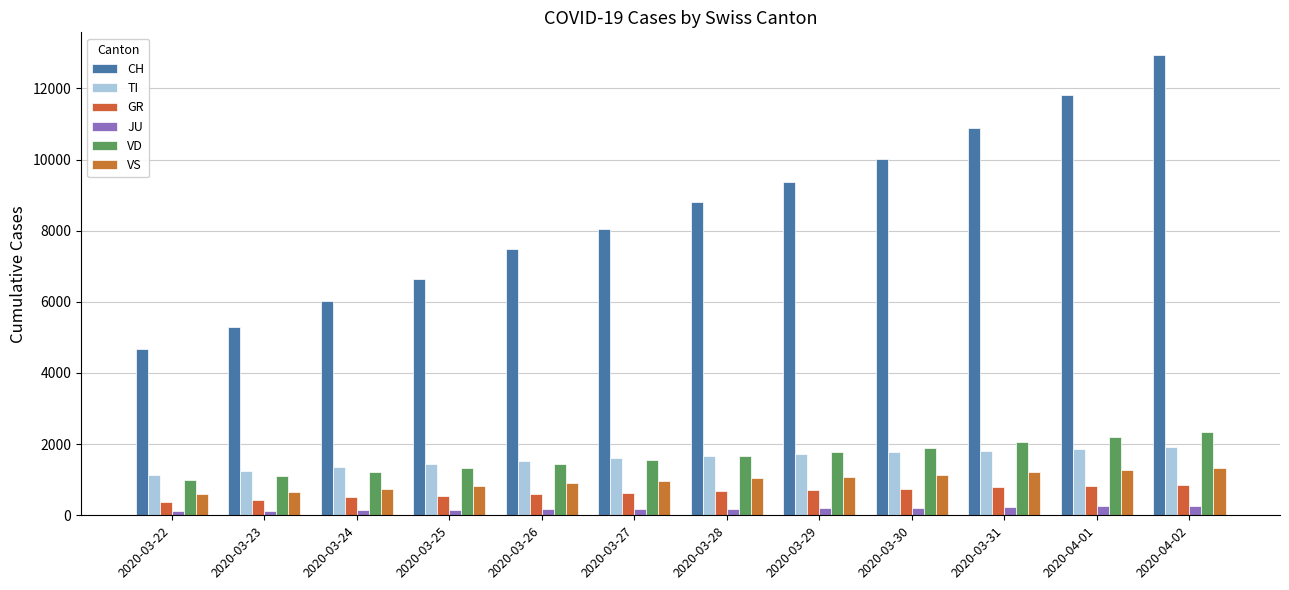

What is the minimum value shown in the chart?

110